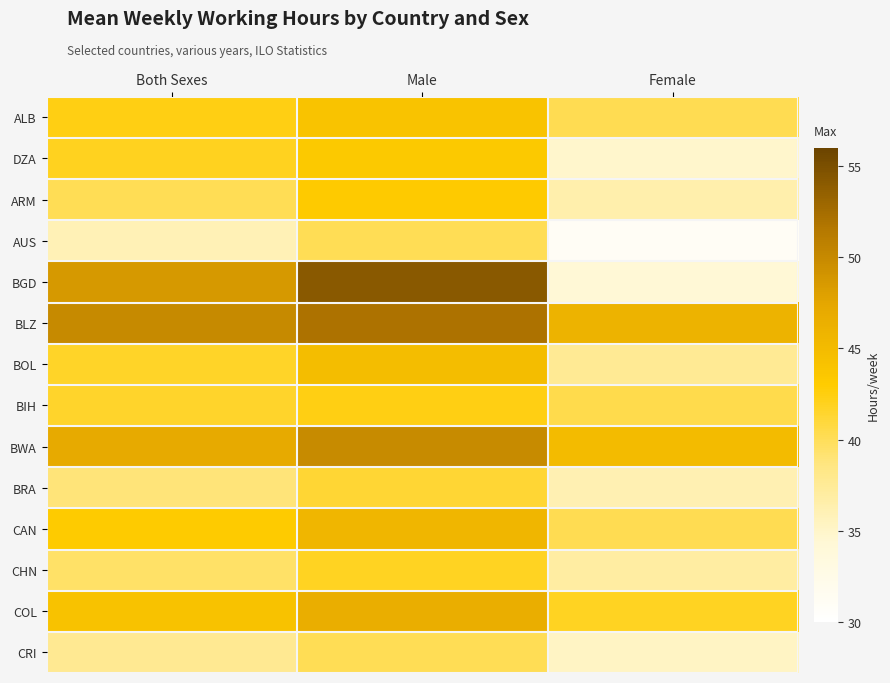

List the series in order of their peak value, highest first.

BGD, BLZ, BWA, COL, CAN, BOL, ALB, DZA, ARM, BIH, CHN, BRA, CRI, AUS